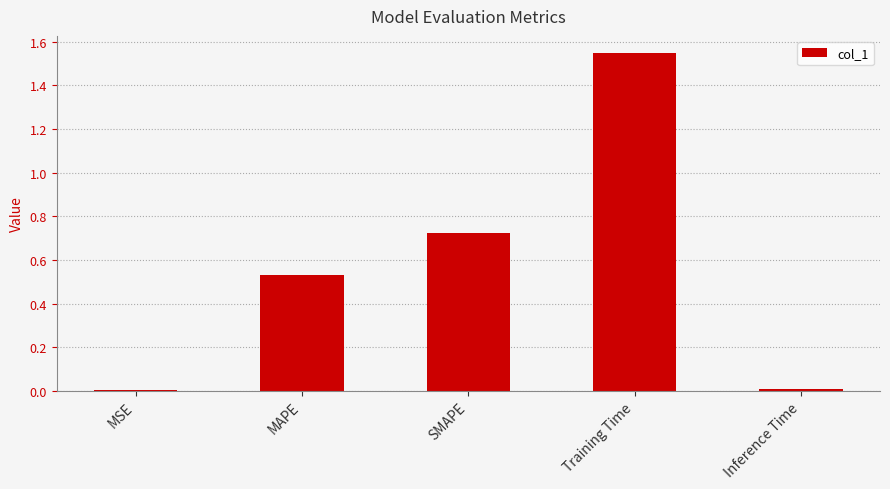

True or false: the data shows 0.0 at Inference Time.

True